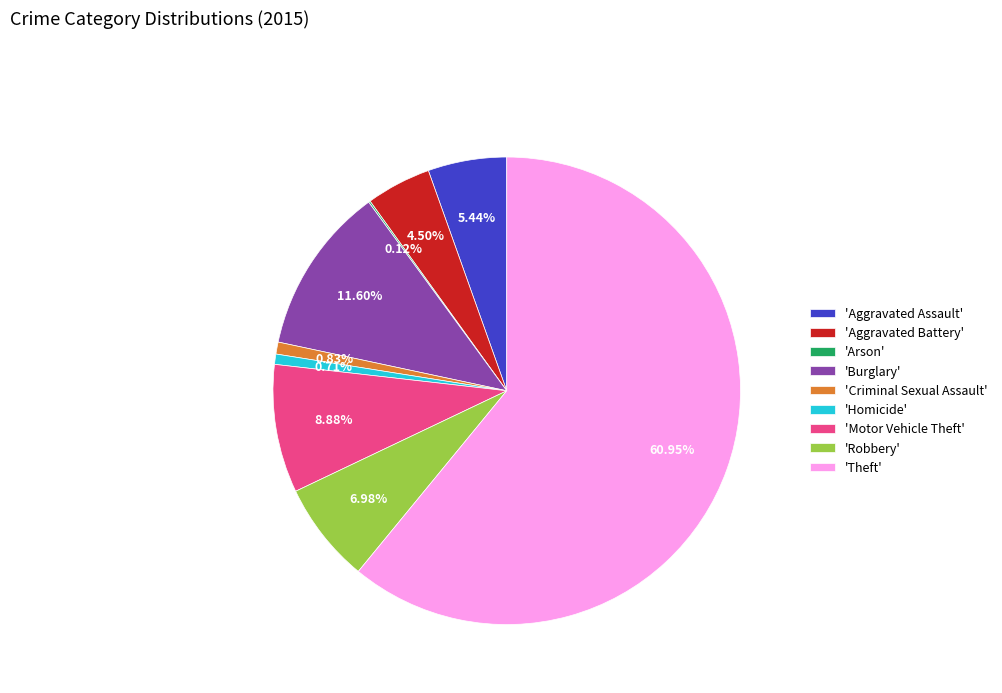

To the nearest percent, what is the difference between the largest and smallest slice percentages?

61%